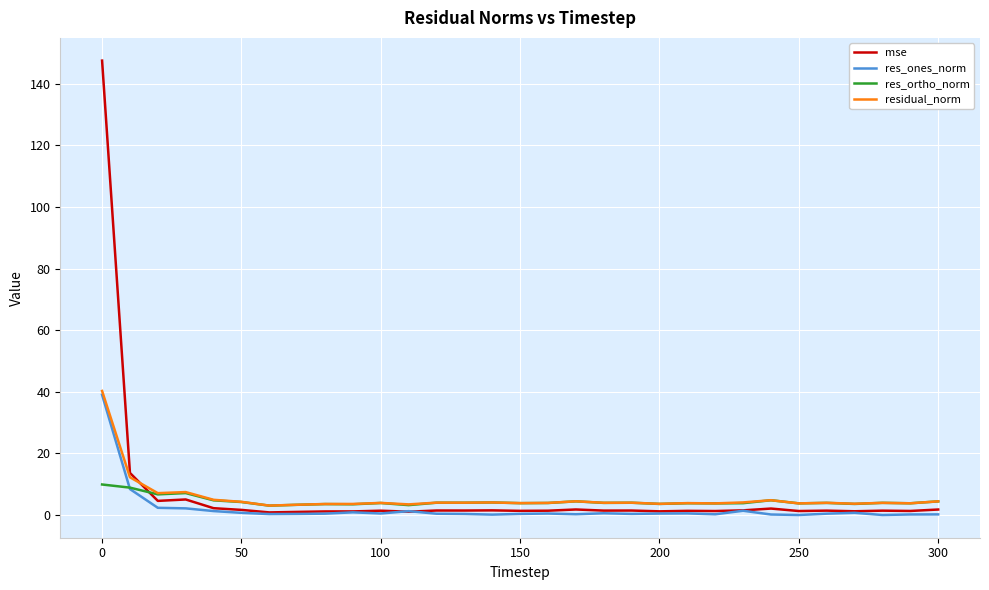

Does the chart have visible grid lines?

Yes